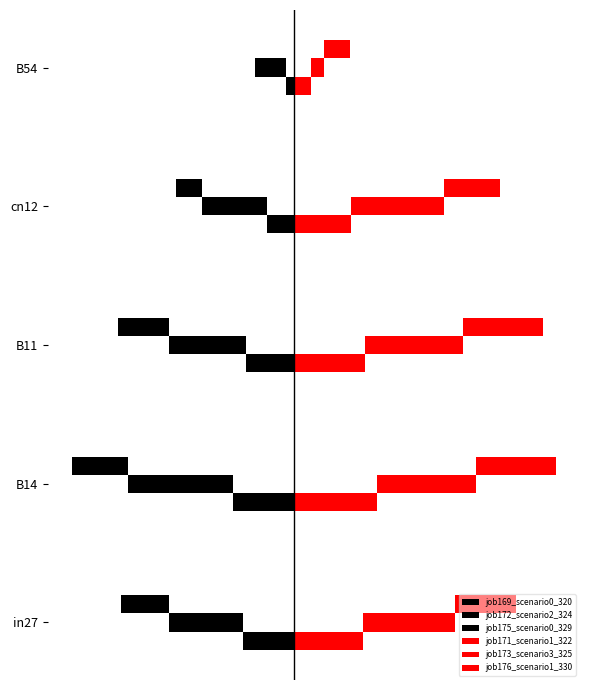

Reading left to right, transcribe all the data shown in this chart.

job169_scenario0_320: -0.3	-0.3	-0.3	-0.2	-0.0
job172_scenario2_324: -0.4	-0.6	-0.4	-0.4	-0.2
job175_scenario0_329: -0.3	-0.3	-0.3	-0.1	0.0
job171_scenario1_322: 0.4	0.5	0.4	0.3	0.1
job173_scenario3_325: 0.5	0.6	0.6	0.5	0.1
job176_scenario1_330: 0.3	0.5	0.5	0.3	0.1